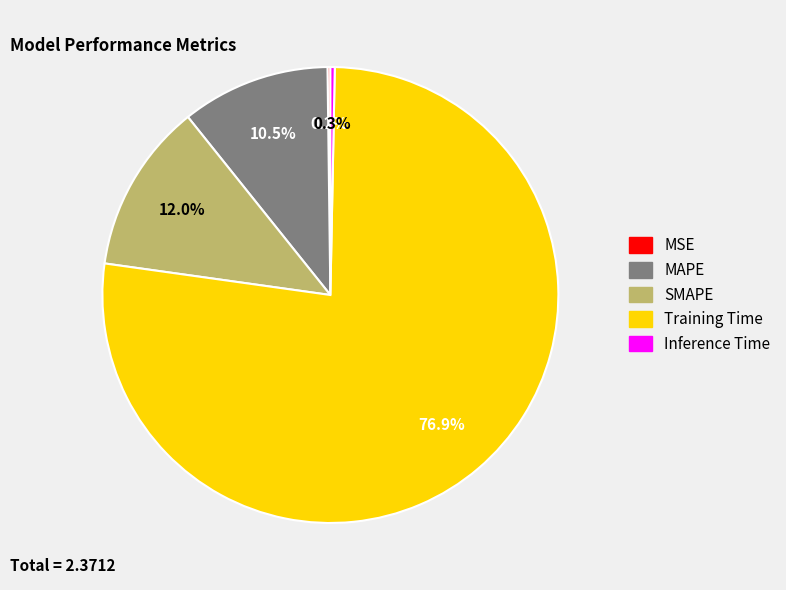

What percentage is NOT represented by Inference Time?

99.7%